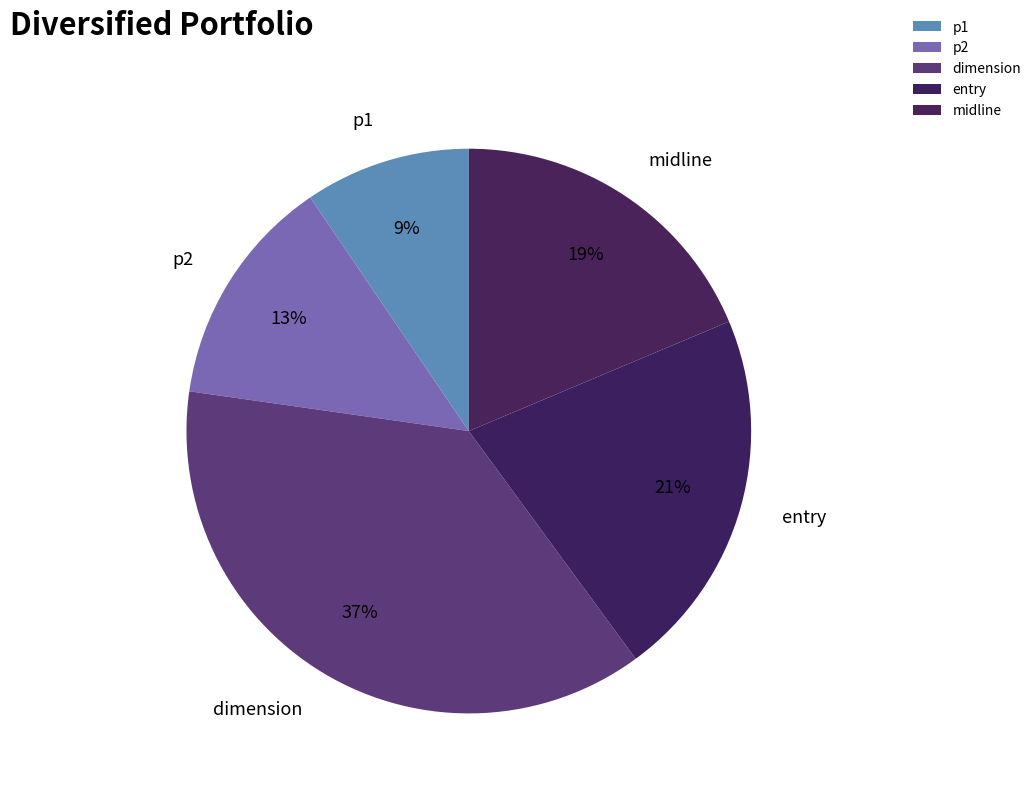

To the nearest percent, what is the average slice percentage?

20%